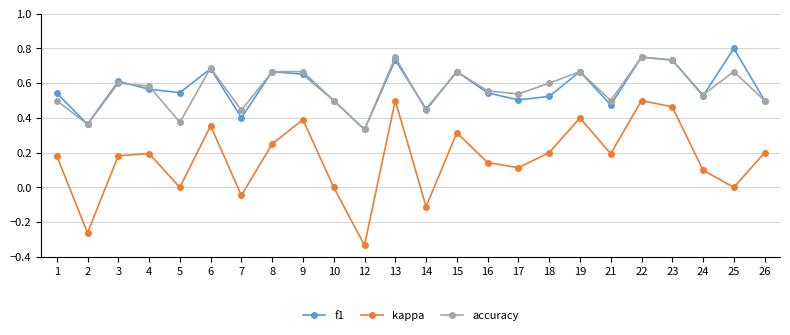

Which series has the widest spread of values?

kappa